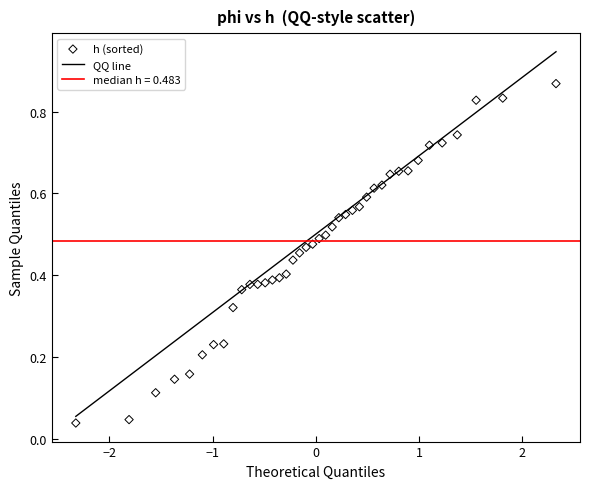

What is the range of X values (max minus min)?

4.7